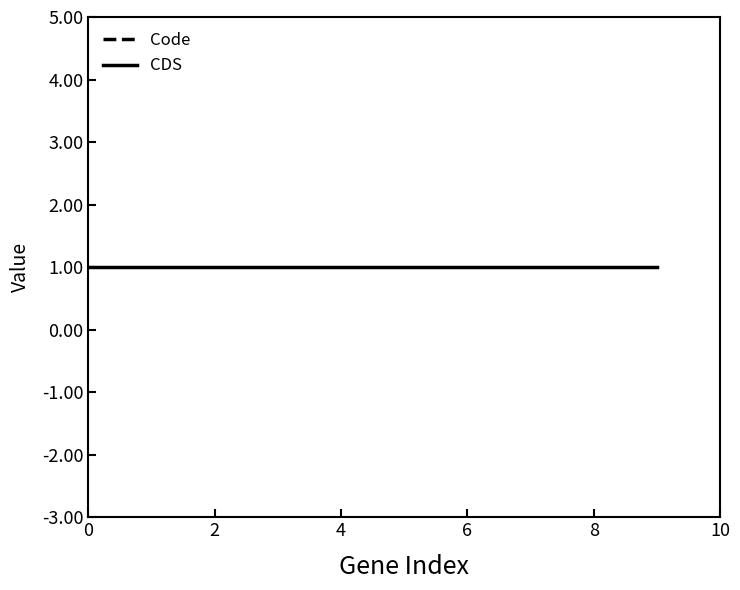

Between 2 and 4, which series saw the biggest shift?

Code